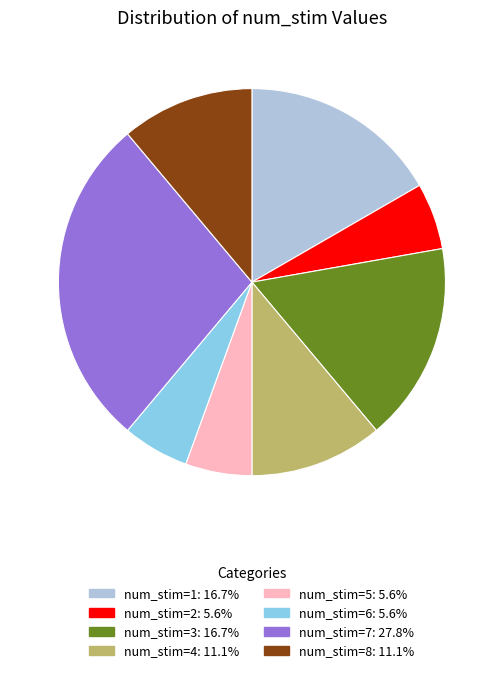

Is there any slice that represents more than half of the pie?

No